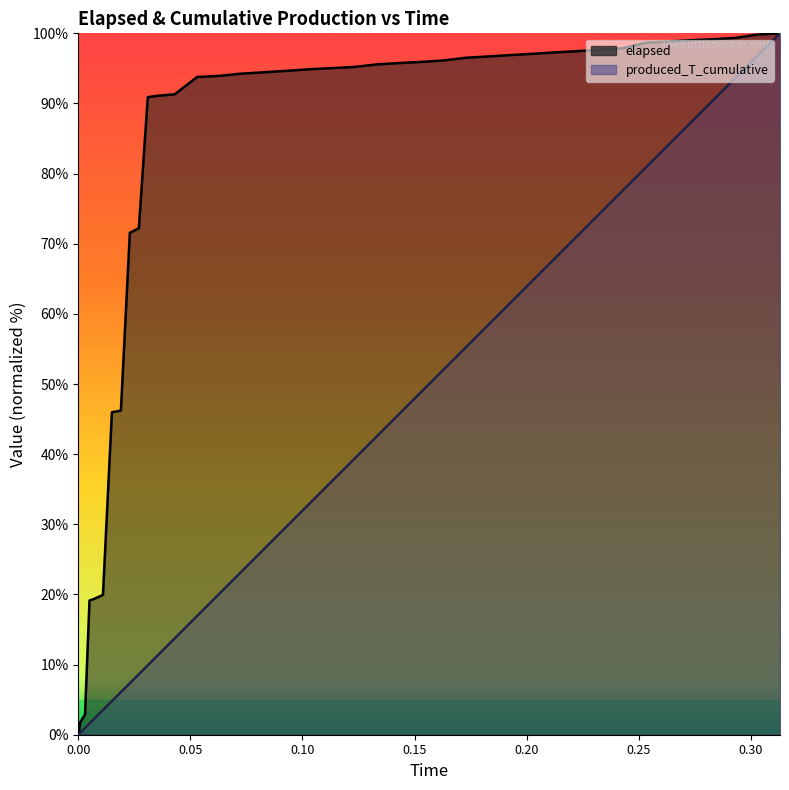

How many lines are shown in the chart?

2